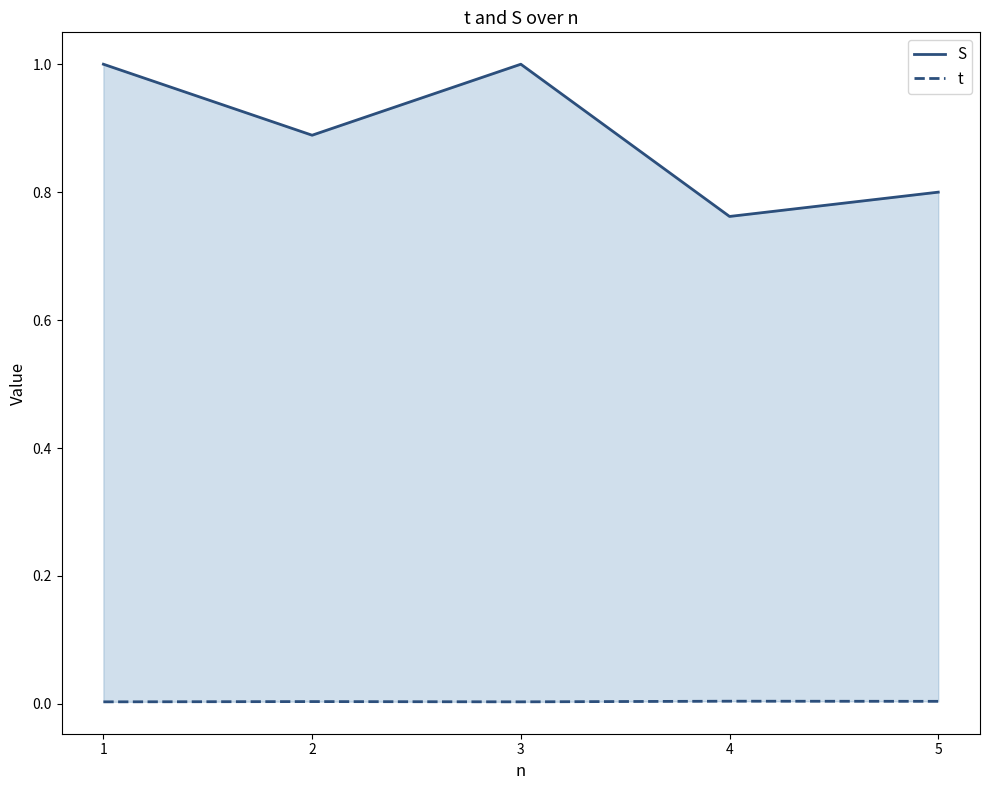

Reading left to right, transcribe all the data shown in this chart.

S: 1.0	0.9	1.0	0.8	0.8
t: 0.0	0.0	0.0	0.0	0.0